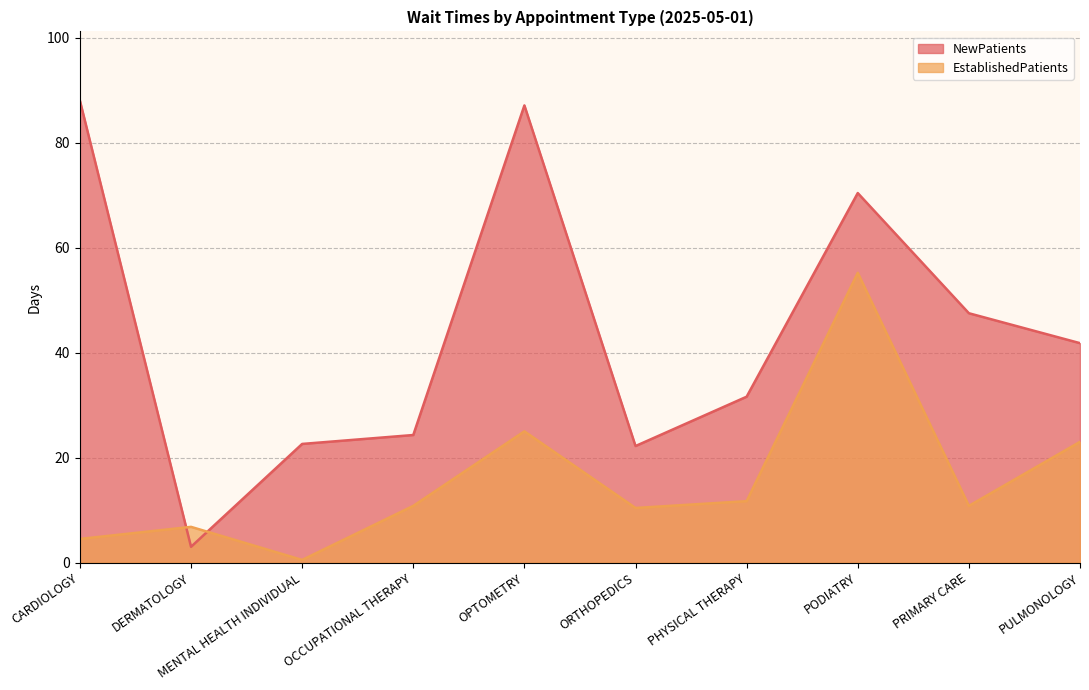

True or false: EstablishedPatients has more than 0 points higher than both neighbors.

True